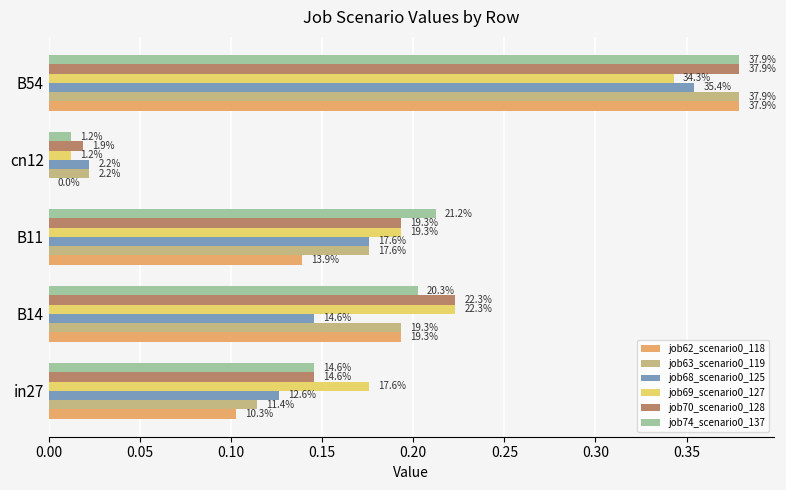

How many bars are there in each group?

6